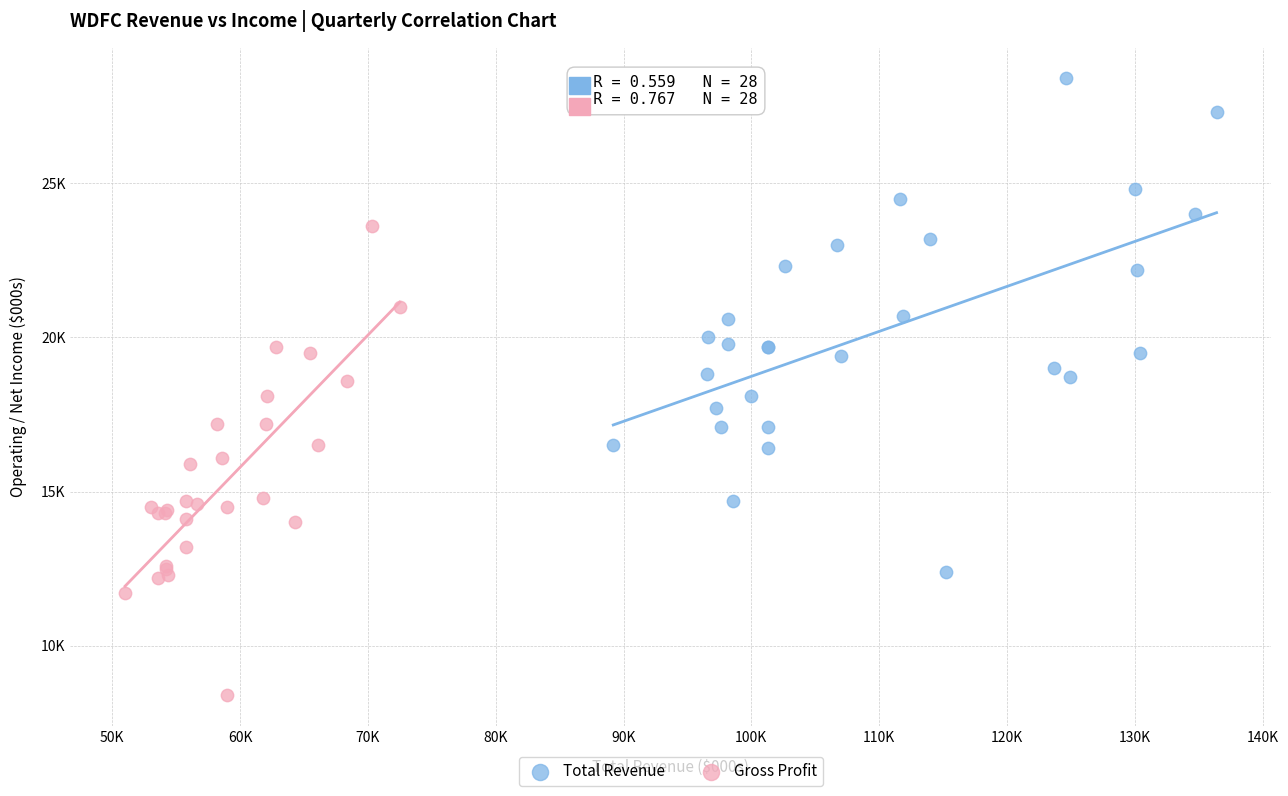

What are all the series names shown in the legend?

Total Revenue, Gross Profit